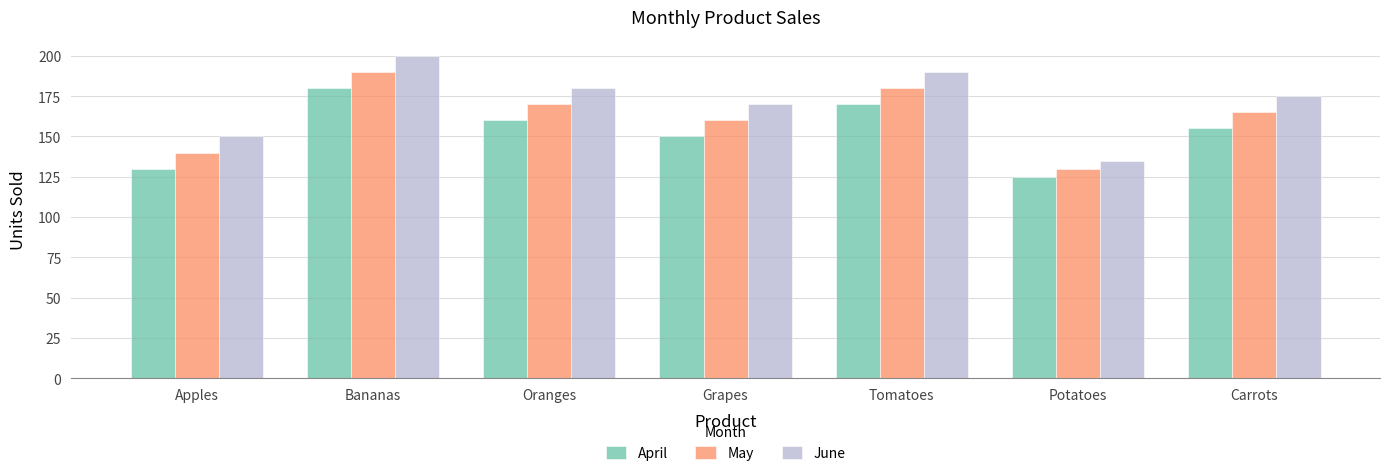

What is the difference between the maximum and minimum values in the June series?

65